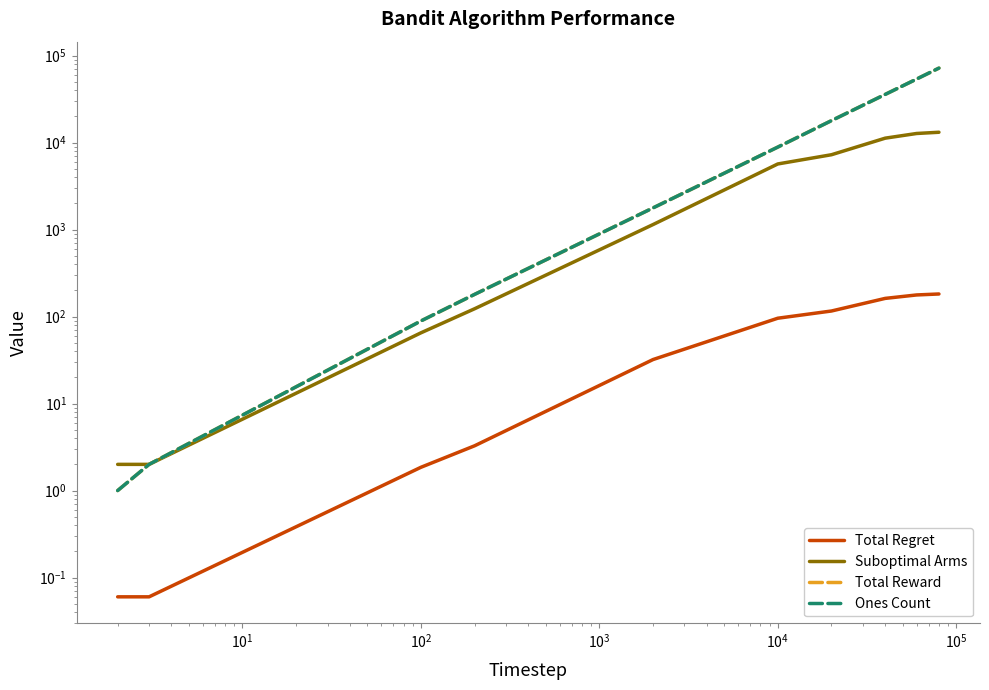

What is the label of the 5th point from the left?

$\mathdefault{10^{3}}$